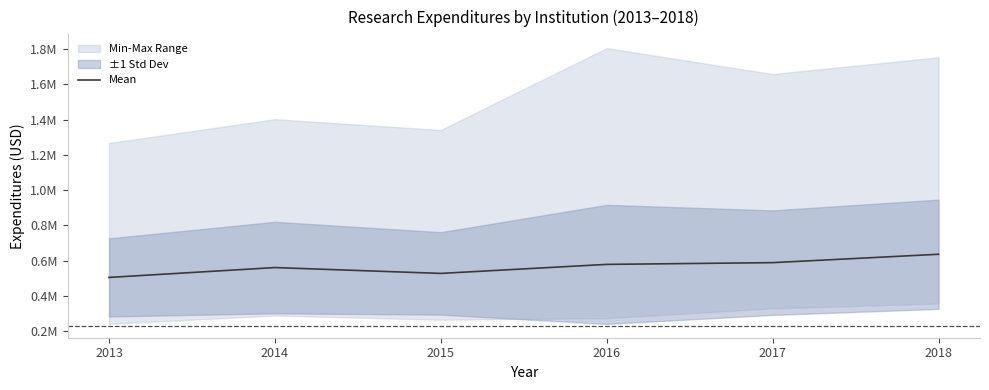

Read the value at 2013.

504030.2